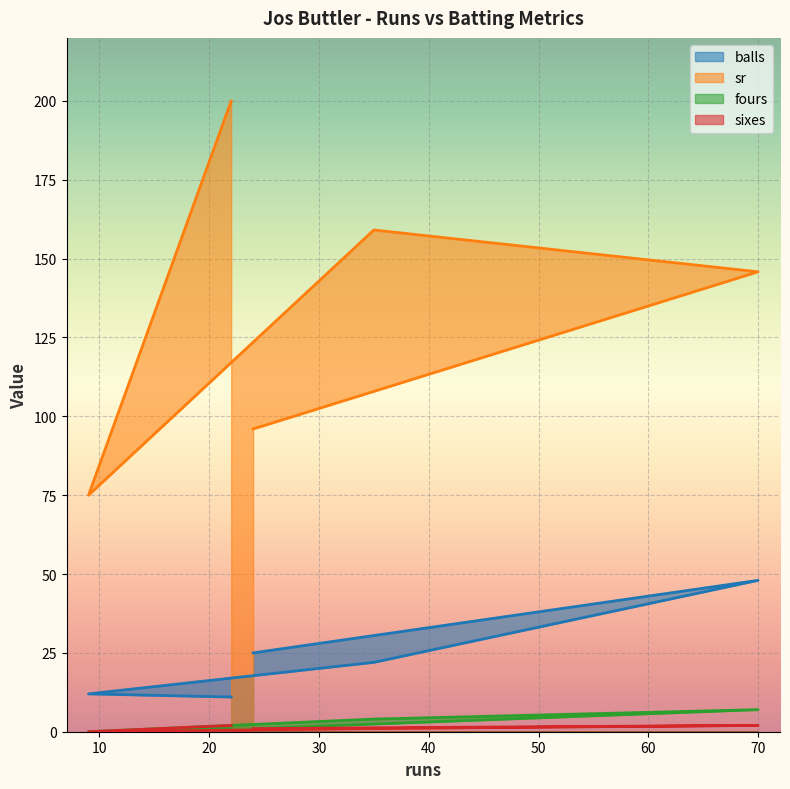

Where is fours nearest to the value 3?

35